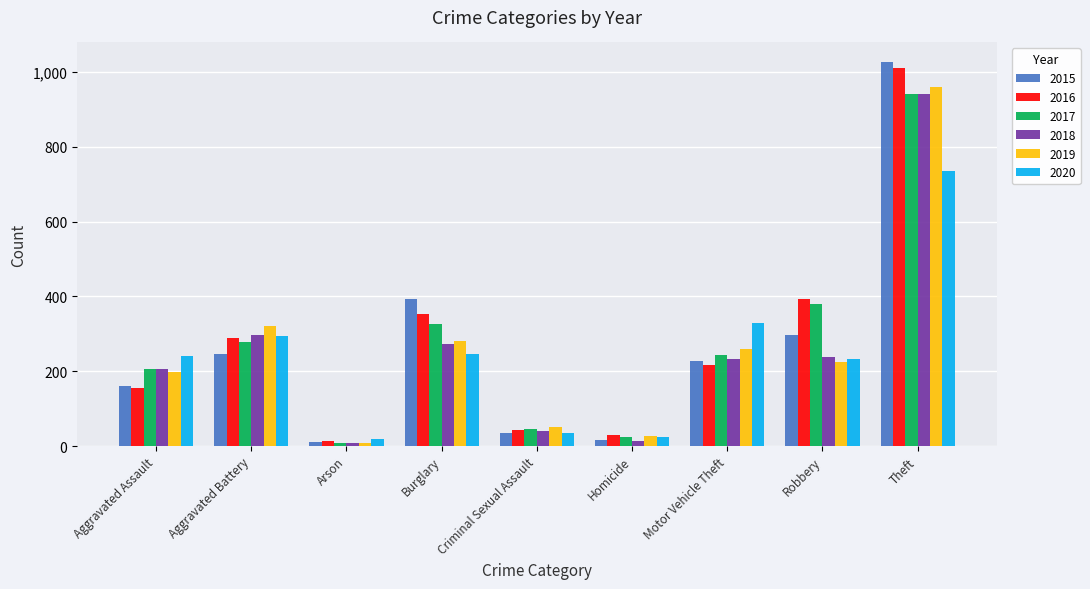

Is the value of 2018 at Aggravated Battery greater than the value of 2017 at Robbery?

No